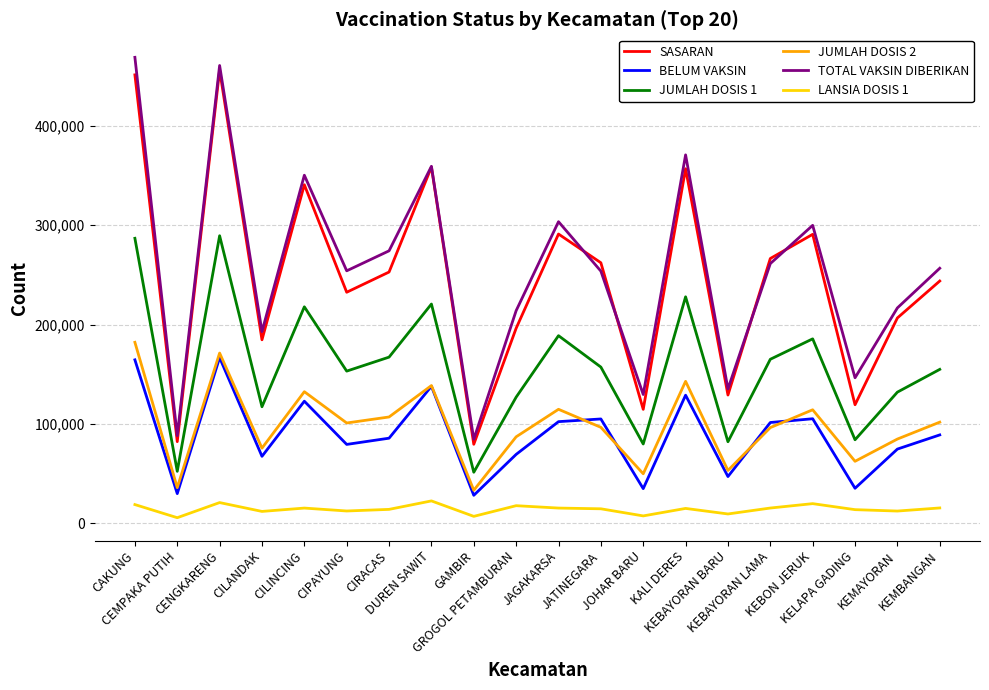

What is the sum of all SASARAN values?

4915523